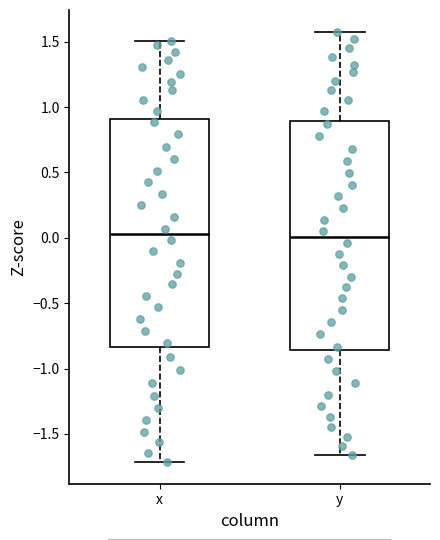

Reading left to right, transcribe this box plot: for each box, give where its median line is, the range the box spans, and where its two whiskers end, as read against the y-axis. The values are not printed on the chart, so give them approximately, as read against the axis.

x: median 0.05, box -0.85 to 0.90, whiskers -1.70 to 1.50
y: median 0.00, box -0.85 to 0.90, whiskers -1.65 to 1.60